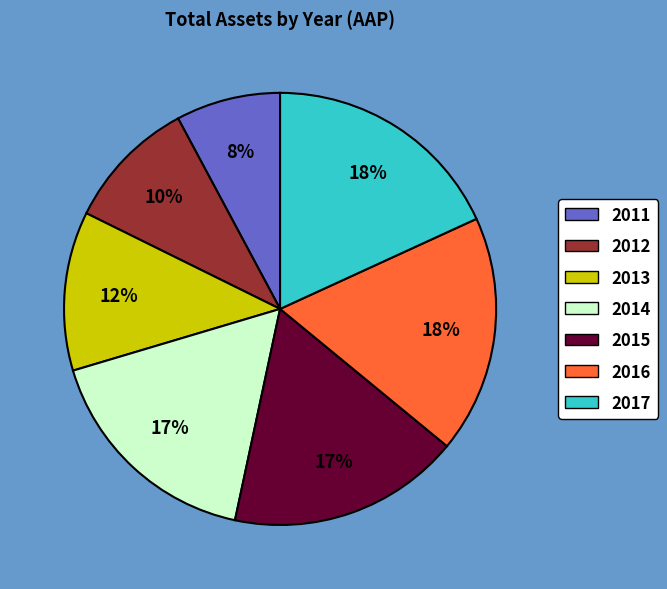

Combined, do 2017 and 2012 account for over 50%?

No